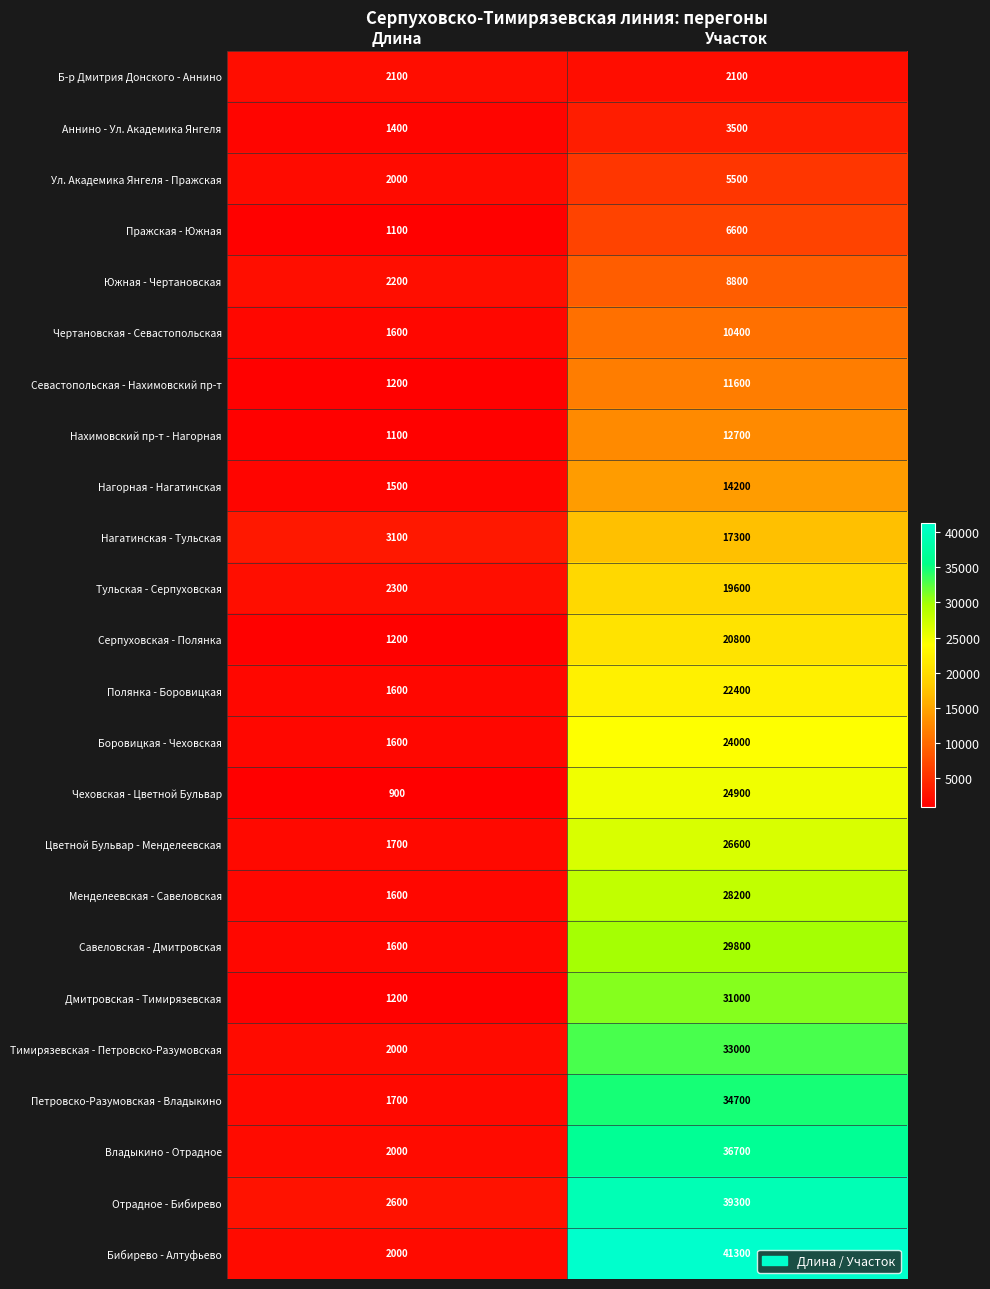

What is the total value across all series at Длина?

41300